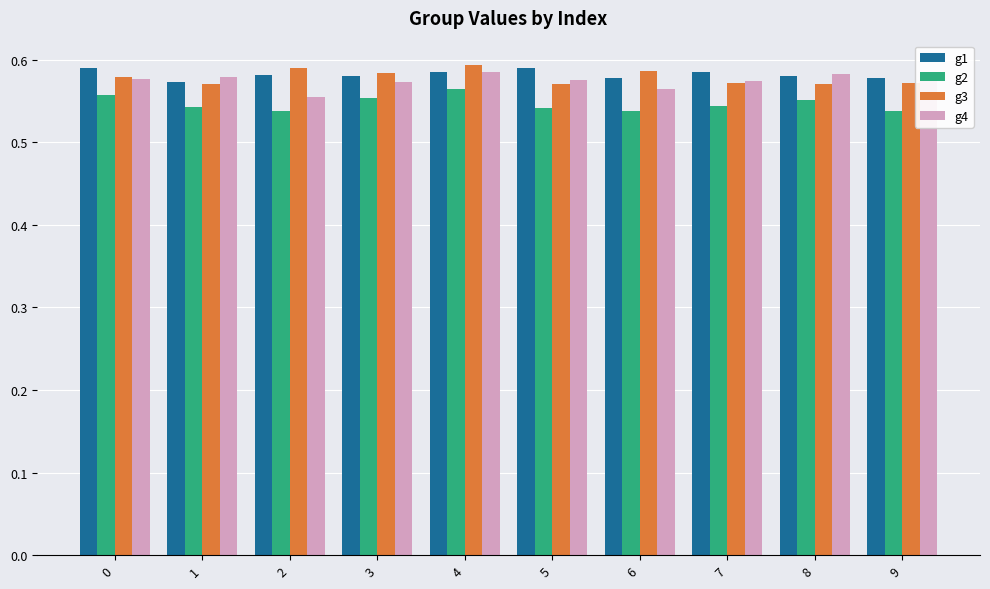

What is the sum of all g4 values?

5.7